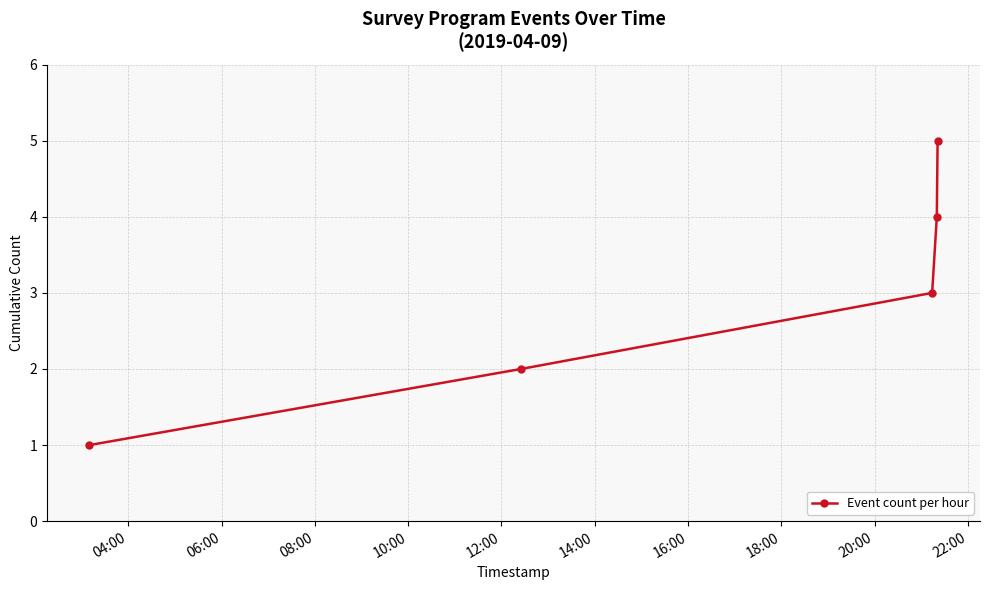

What is the average value?

3